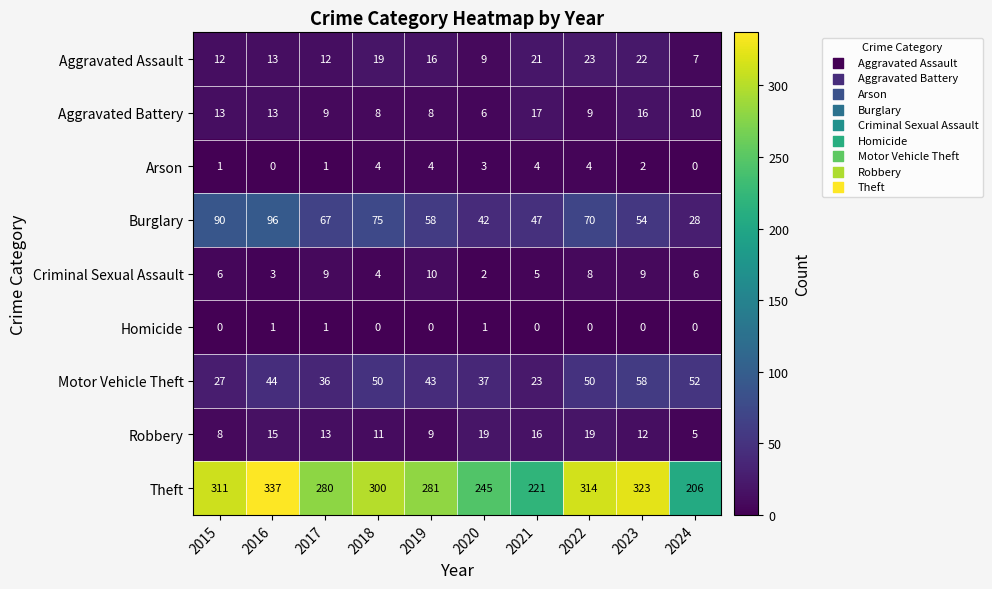

At which label is Aggravated Assault closest to 15?

2019